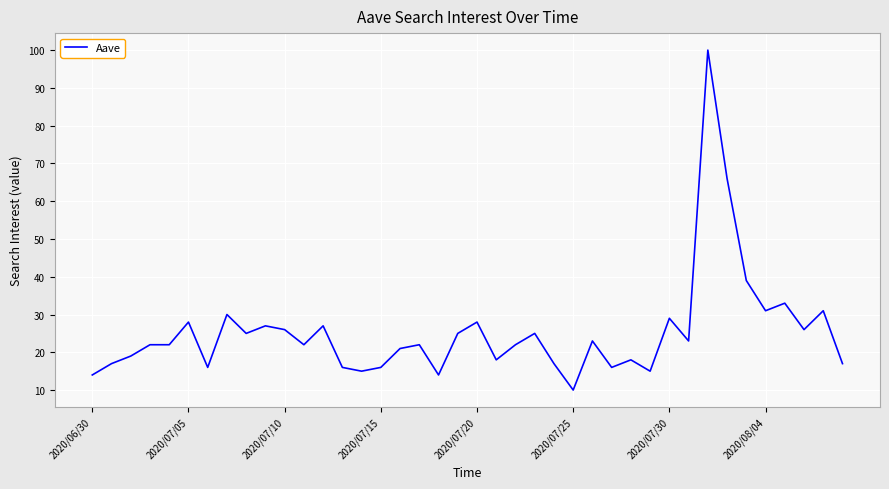

What is the difference between the maximum and second lowest values?

86